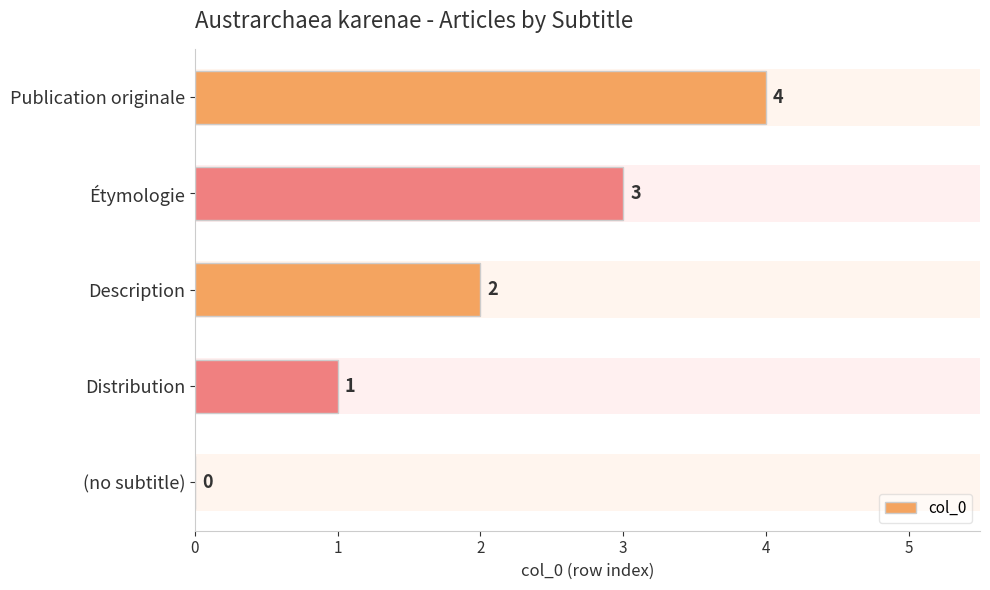

How many distinct data groups are displayed?

1